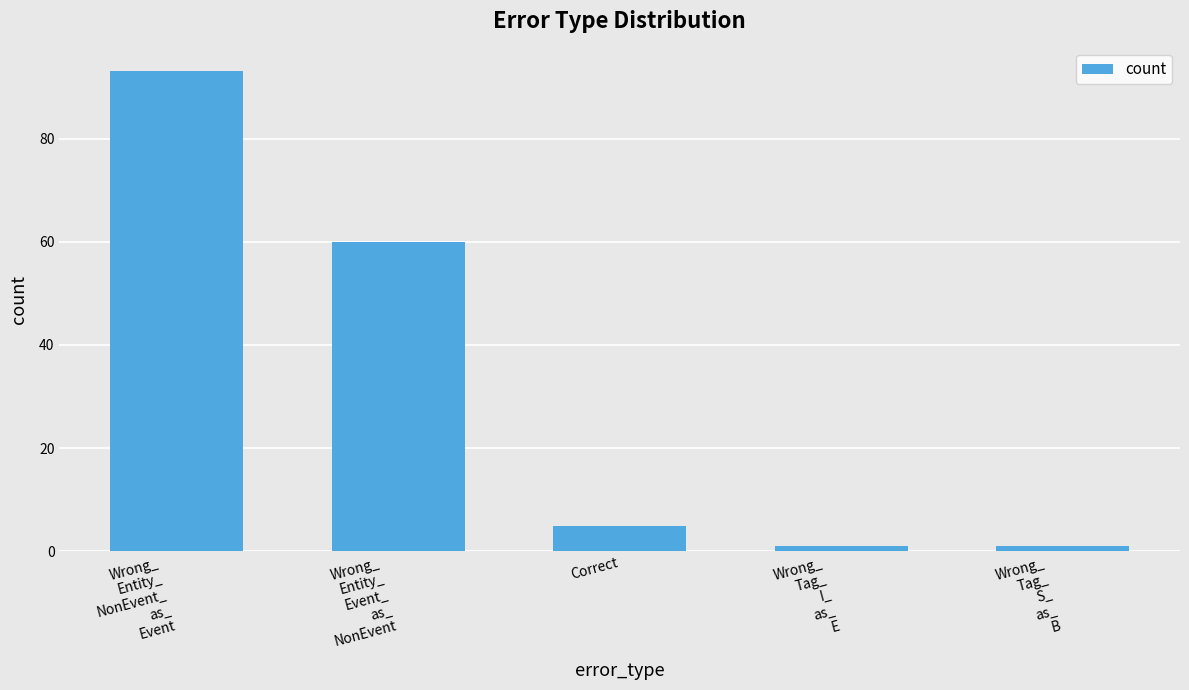

Does the chart contain any negative values?

No